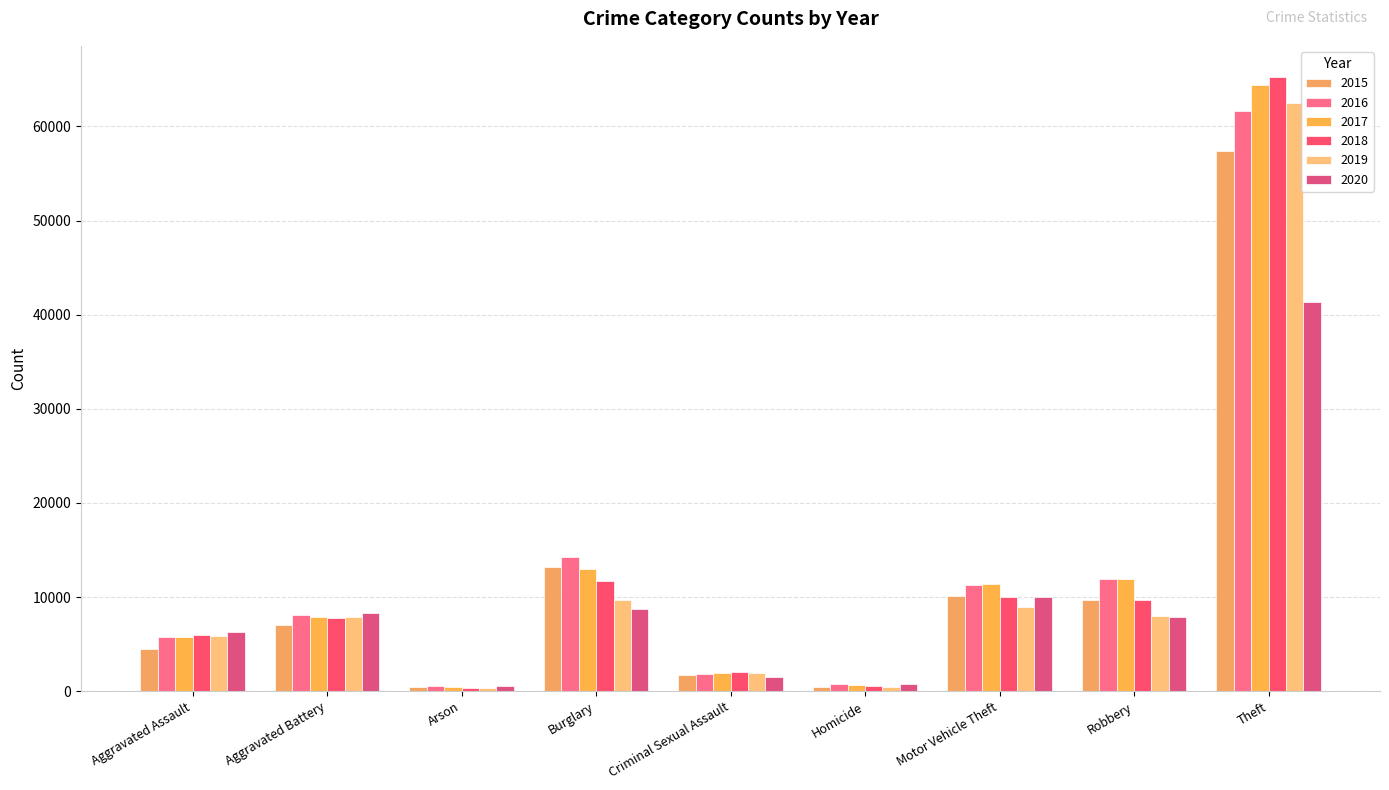

What is the value of the 2017 bar at the 5th from the left?

1977